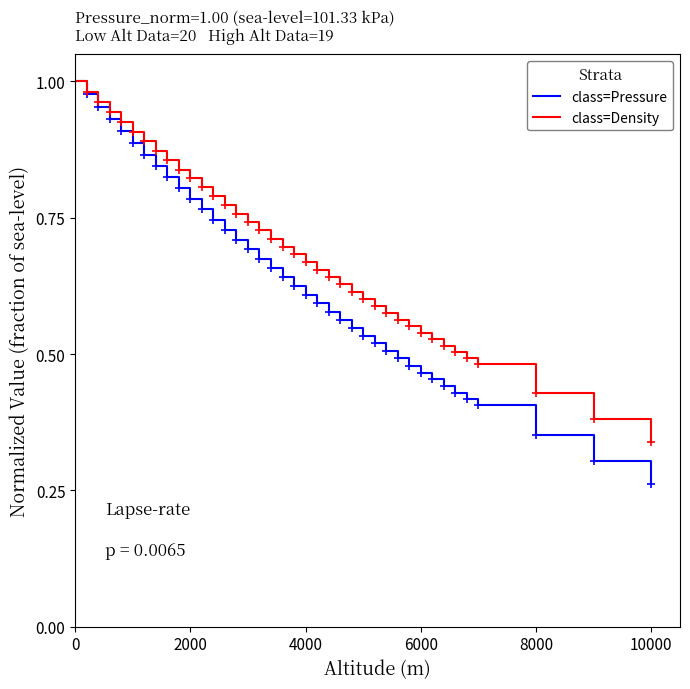

Which series has the largest total across all categories?

class=Density